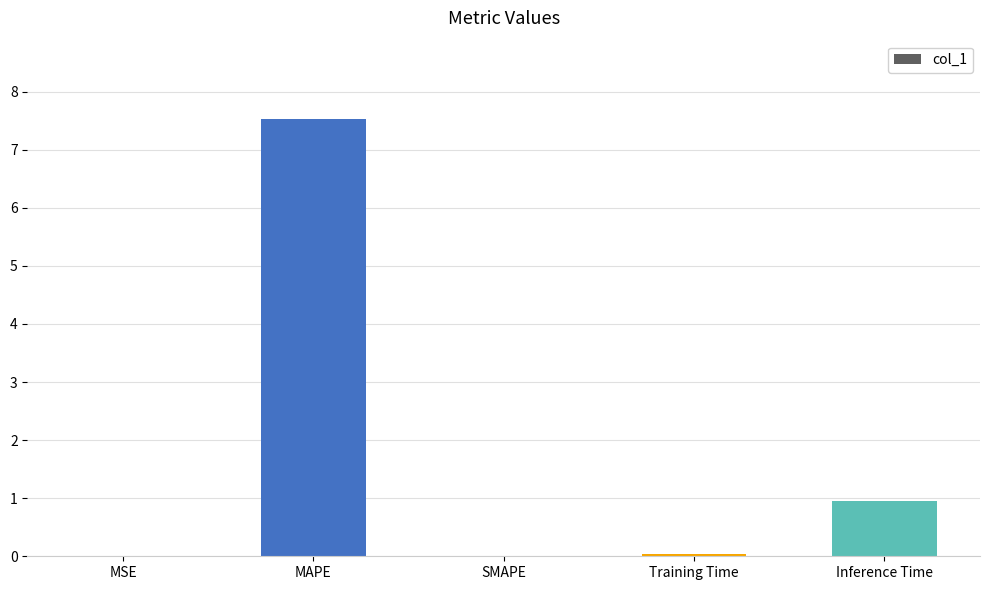

The value at Inference Time is 0.2. True or false?

False